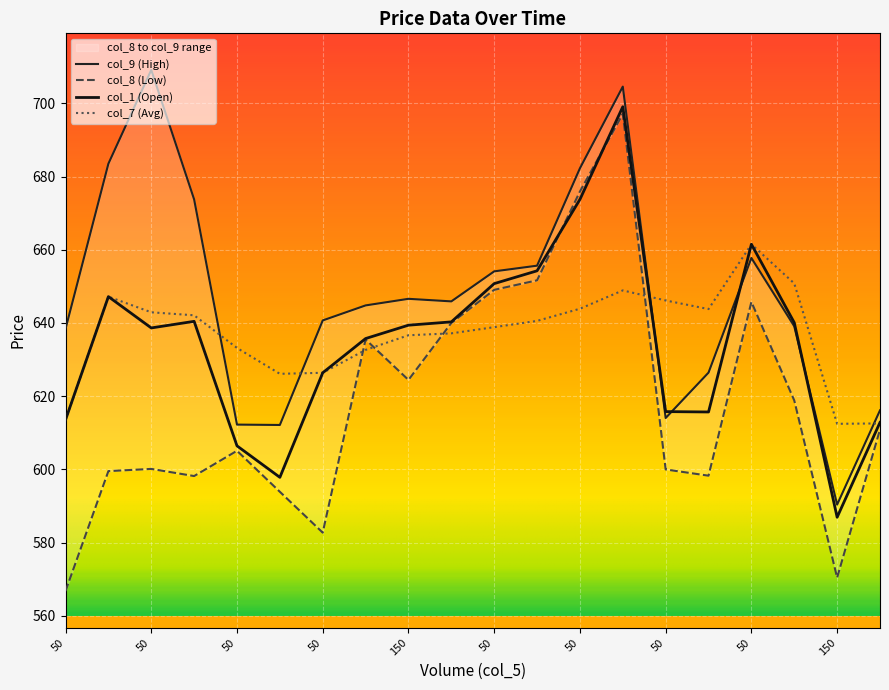

Is this an area chart (filled region under the line)?

No